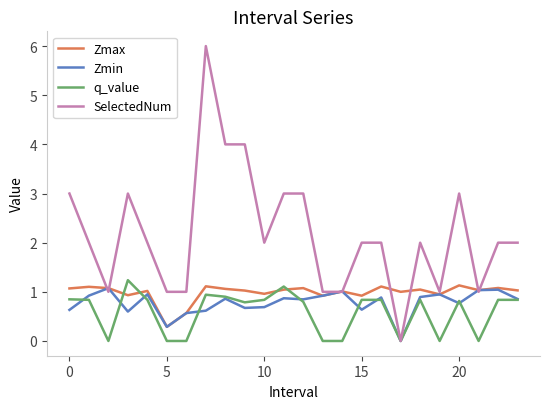

What is the maximum value for Zmax?

1.1